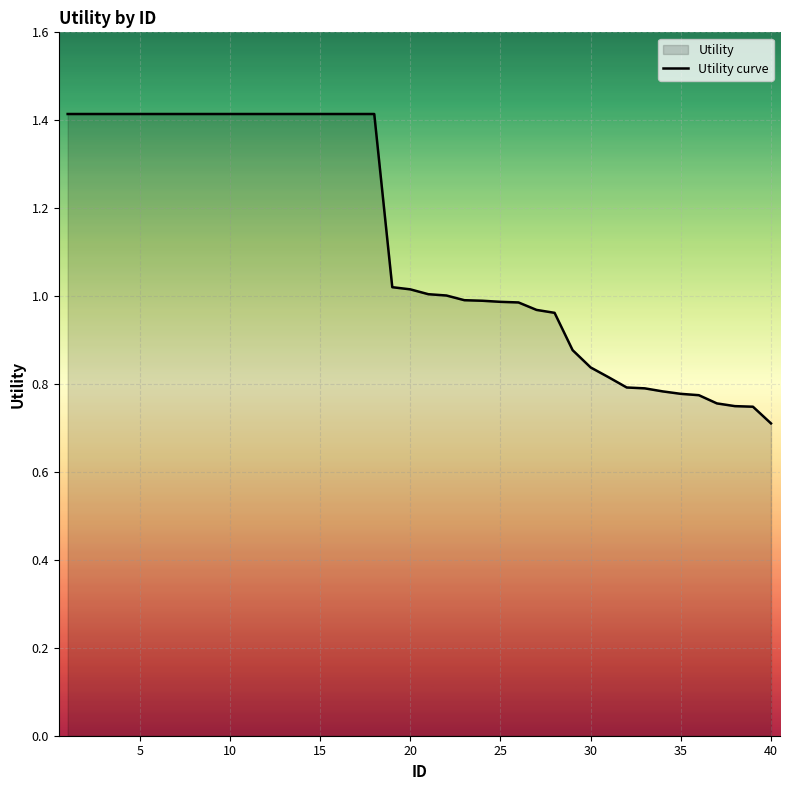

The value at 5 is 0.3. True or false?

False